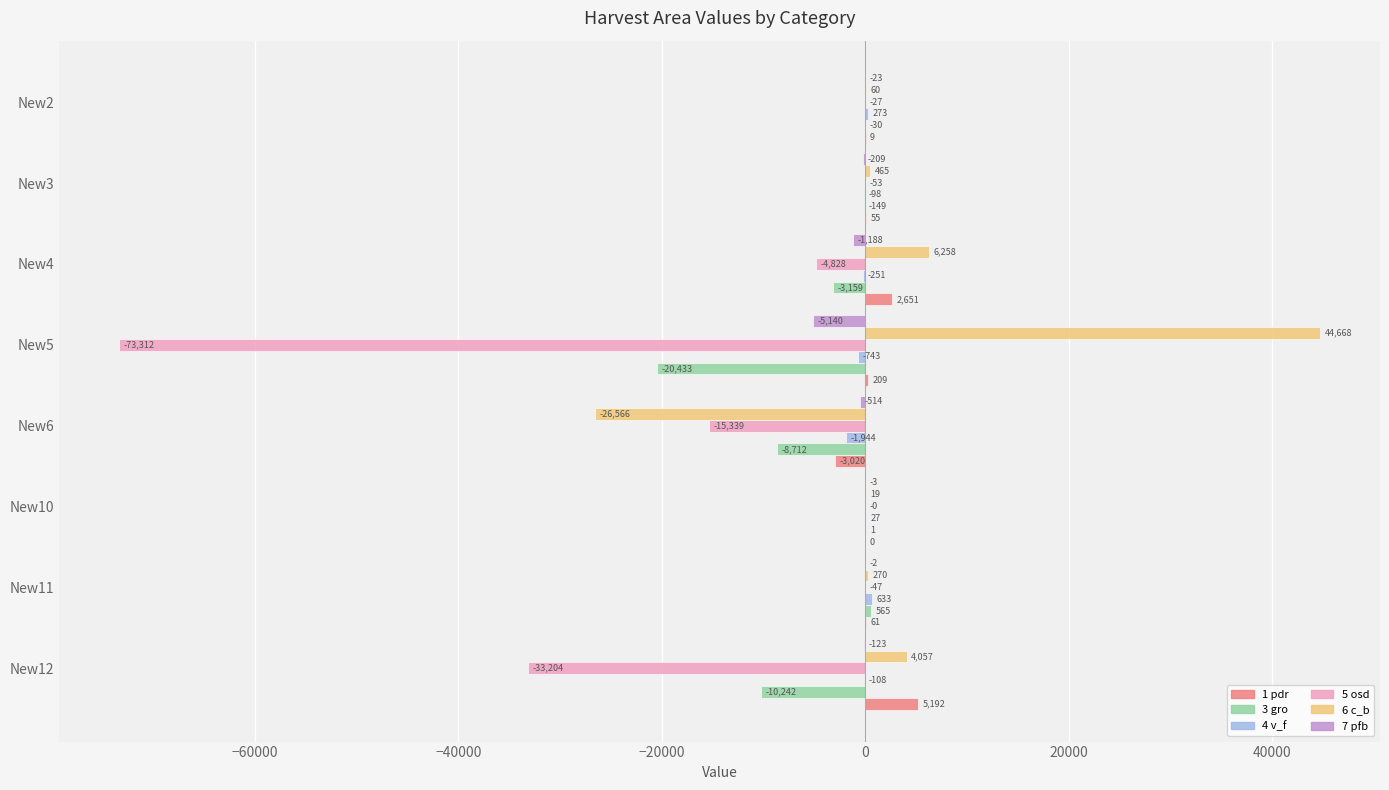

The value of 5 osd at New6 is -15339.1. True or false?

True